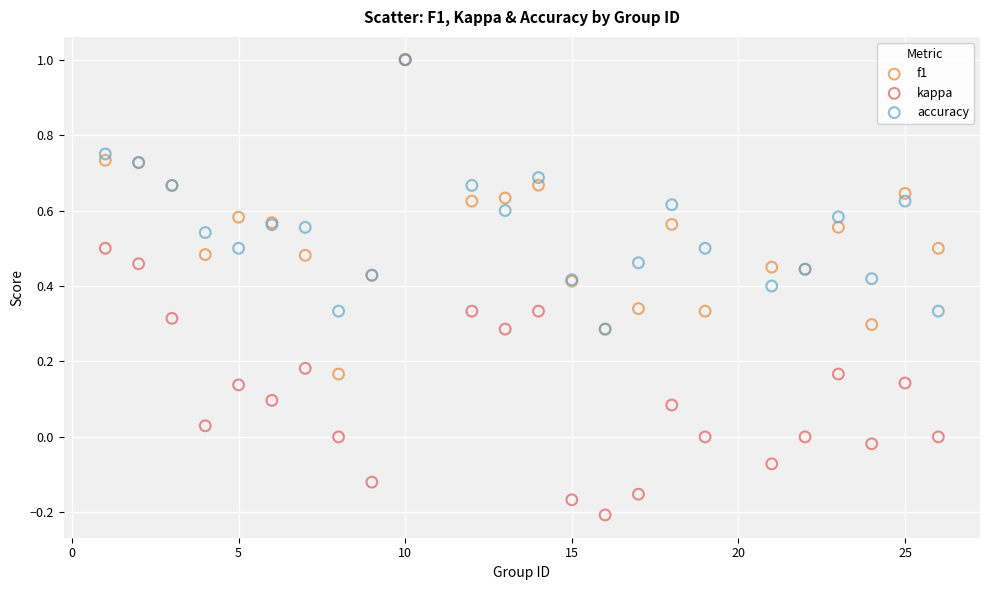

Which series contains the lowest Y value?

kappa